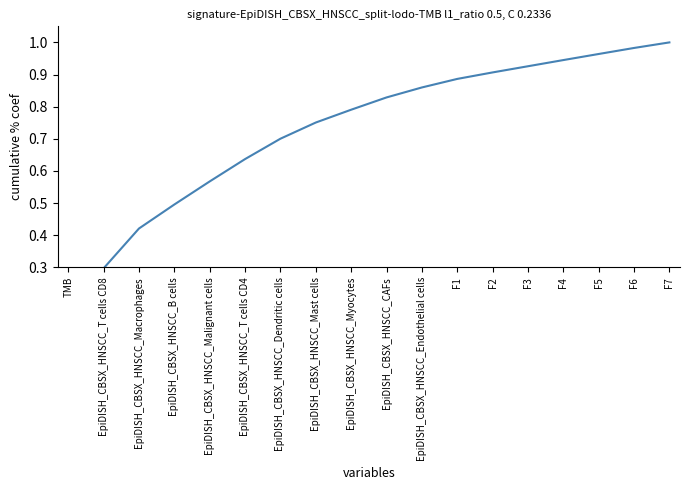

Which has a higher value, F5 or EpiDISH_CBSX_HNSCC_B cells?

F5